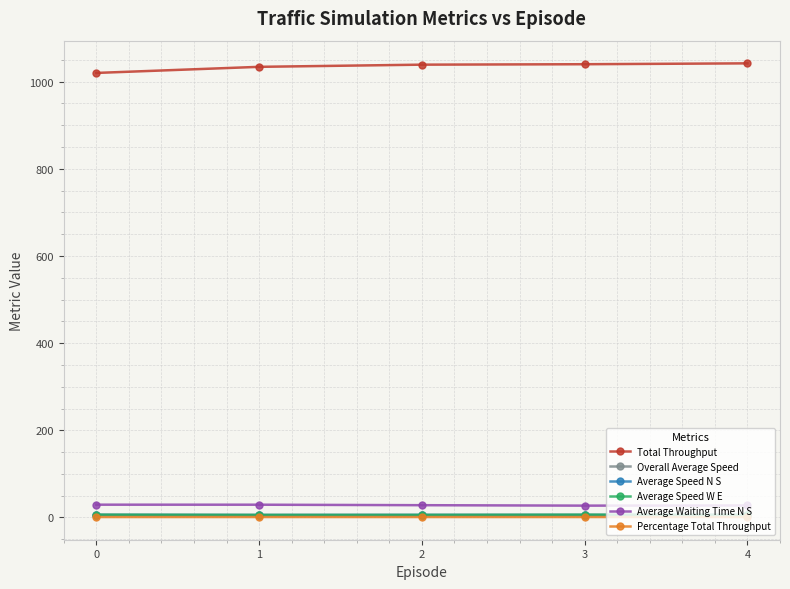

True or false: Average Waiting Time N S and Percentage Total Throughput cross at least once.

False